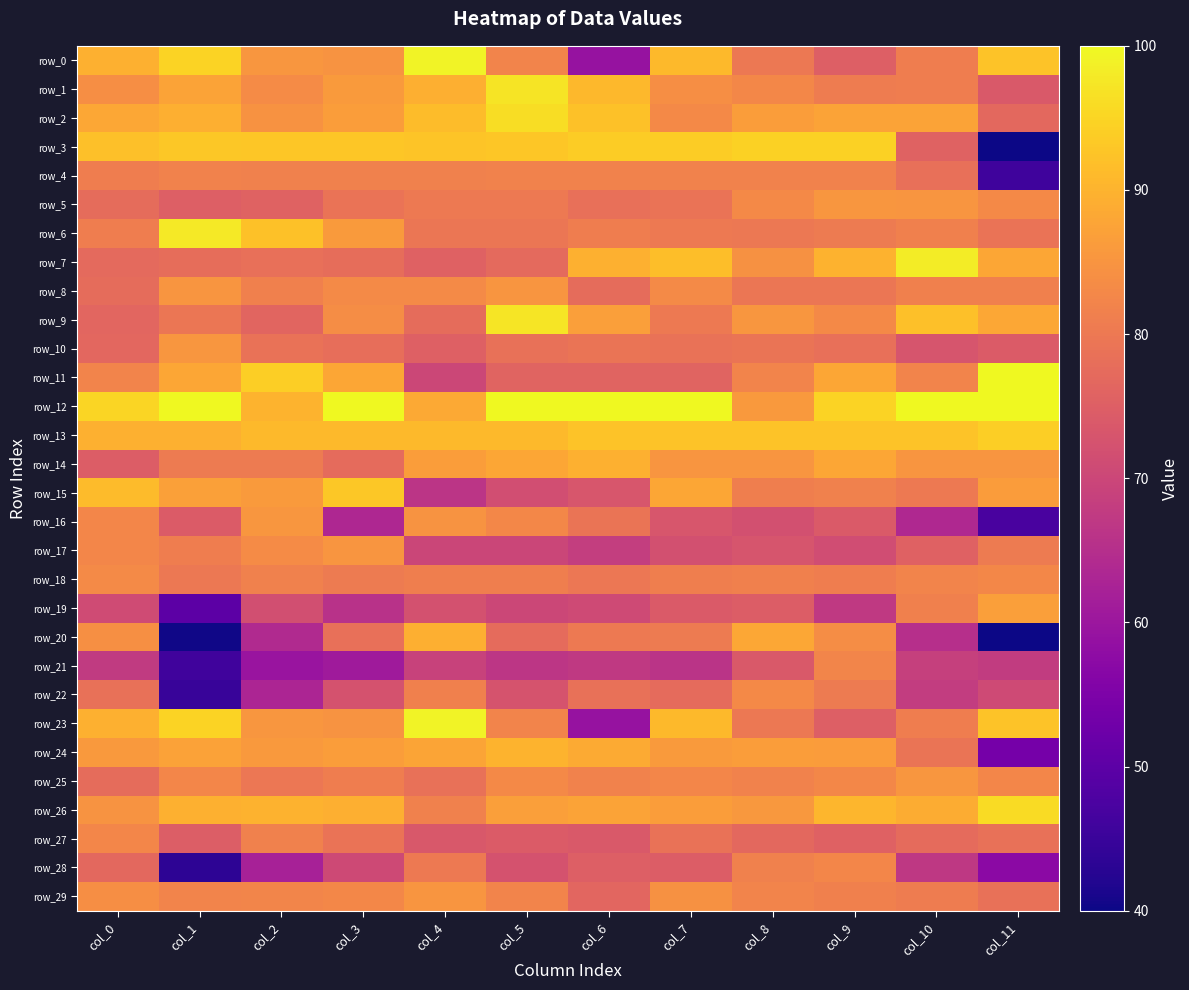

What is the greatest value displayed?

100.0